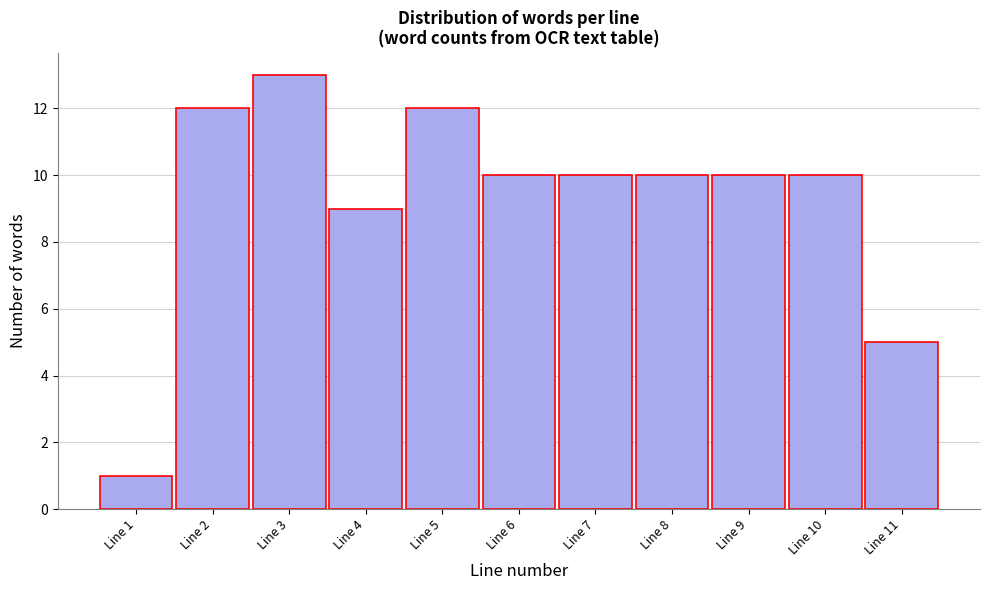

Reading left to right, extract all data points from this chart.

Line 1=1	Line 2=12	Line 3=13	Line 4=9	Line 5=12	Line 6=10	Line 7=10	Line 8=10	Line 9=10	Line 10=10	Line 11=5